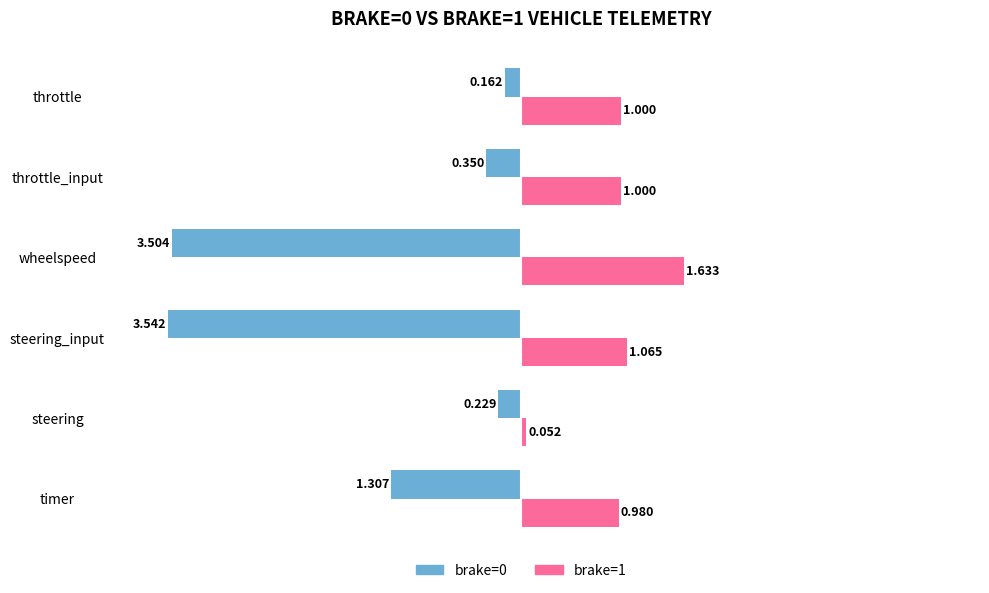

Is the value of brake=1 at wheelspeed greater than the value of brake=0 at steering_input?

Yes